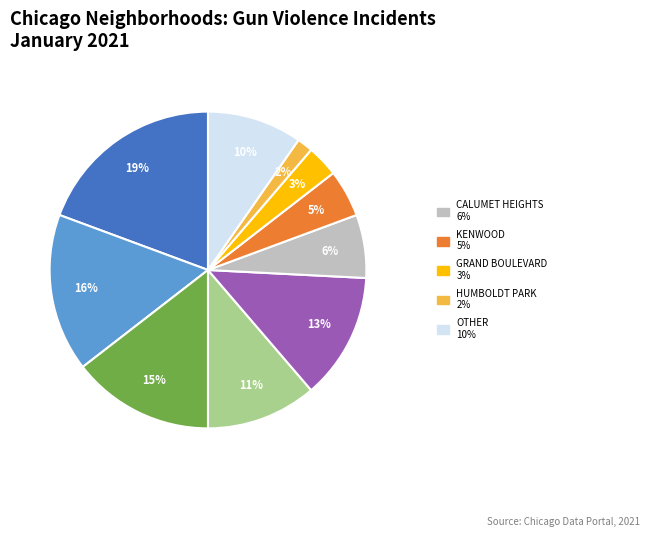

Does any single category account for the majority?

No